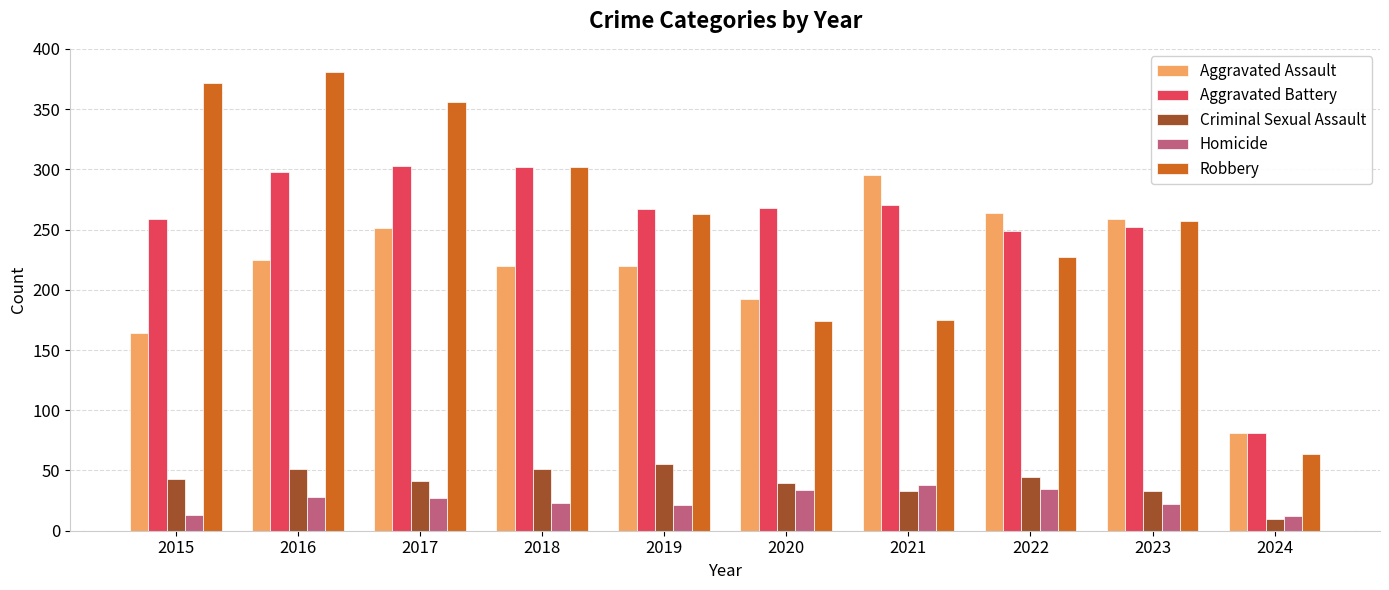

True or false: Aggravated Assault has a value of 96 at 2020.

False